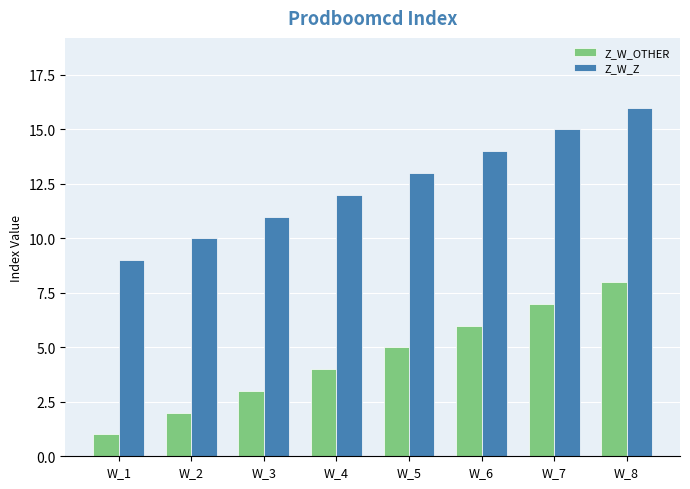

Is it true that Z_W_OTHER equals 6 at W_6?

True